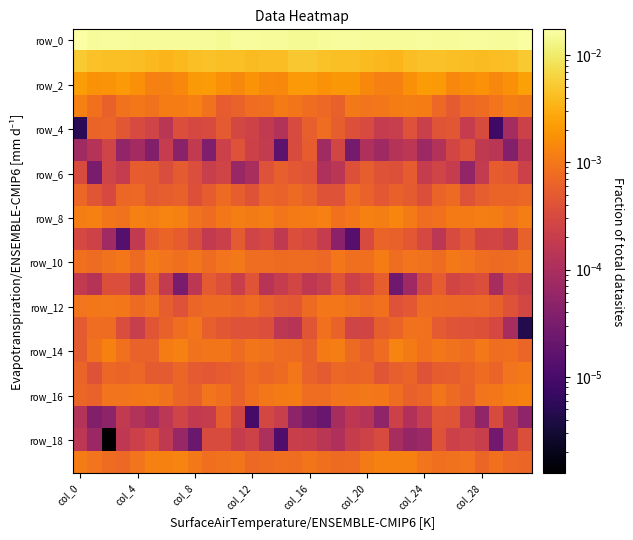

Which series has the largest total across all categories?

row_0